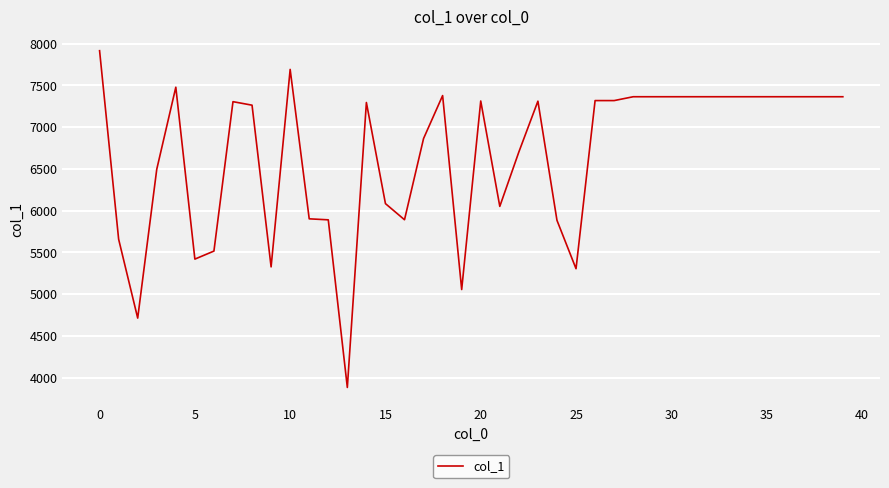

What is the minimum value shown in the chart?

3884